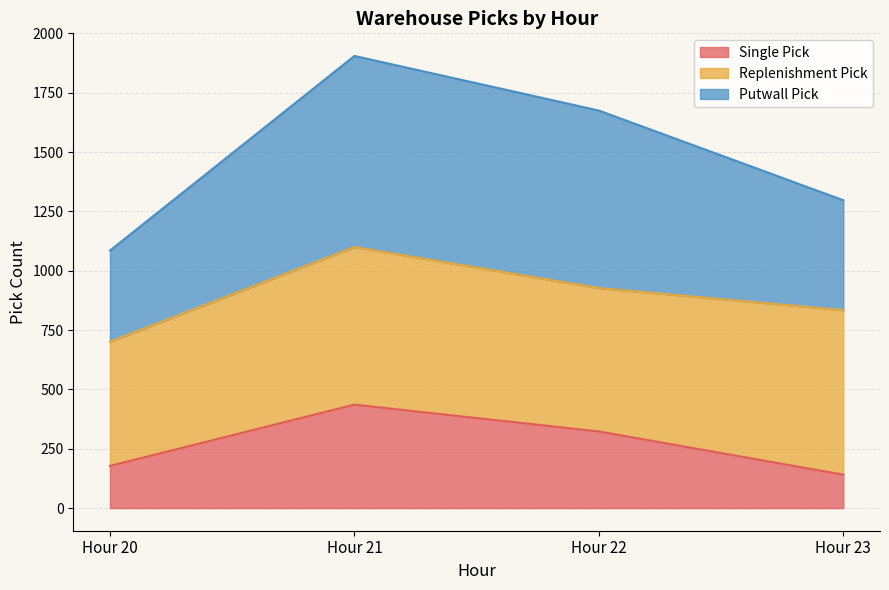

How many lines are shown in the chart?

3